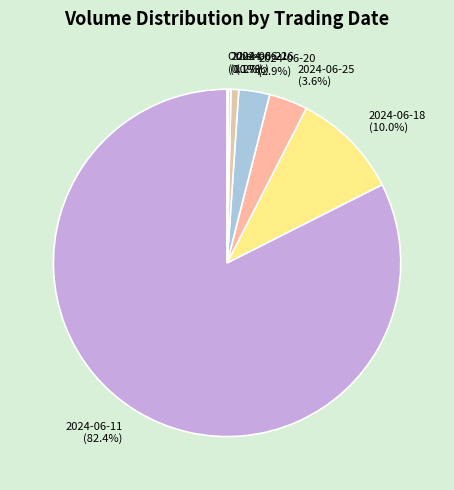

Which has a higher value, 2024-06-20 or 2024-06-18?

2024-06-18